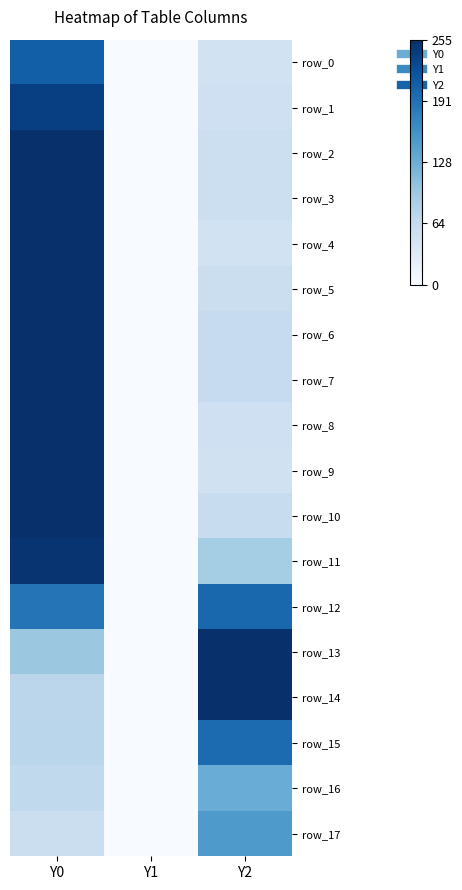

Reading right to left, what are all the values shown in this chart?

row_0: 0.2	0.0	0.8
row_1: 0.2	0.0	0.9
row_2: 0.2	0.0	1.0
row_3: 0.2	0.0	1.0
row_4: 0.2	0.0	1.0
row_5: 0.2	0.0	1.0
row_6: 0.2	0.0	1.0
row_7: 0.2	0.0	1.0
row_8: 0.2	0.0	1.0
row_9: 0.2	0.0	1.0
row_10: 0.2	0.0	1.0
row_11: 0.4	0.0	1.0
row_12: 0.8	0.0	0.7
row_13: 1.0	0.0	0.4
row_14: 1.0	0.0	0.3
row_15: 0.8	0.0	0.3
row_16: 0.5	0.0	0.3
row_17: 0.6	0.0	0.2